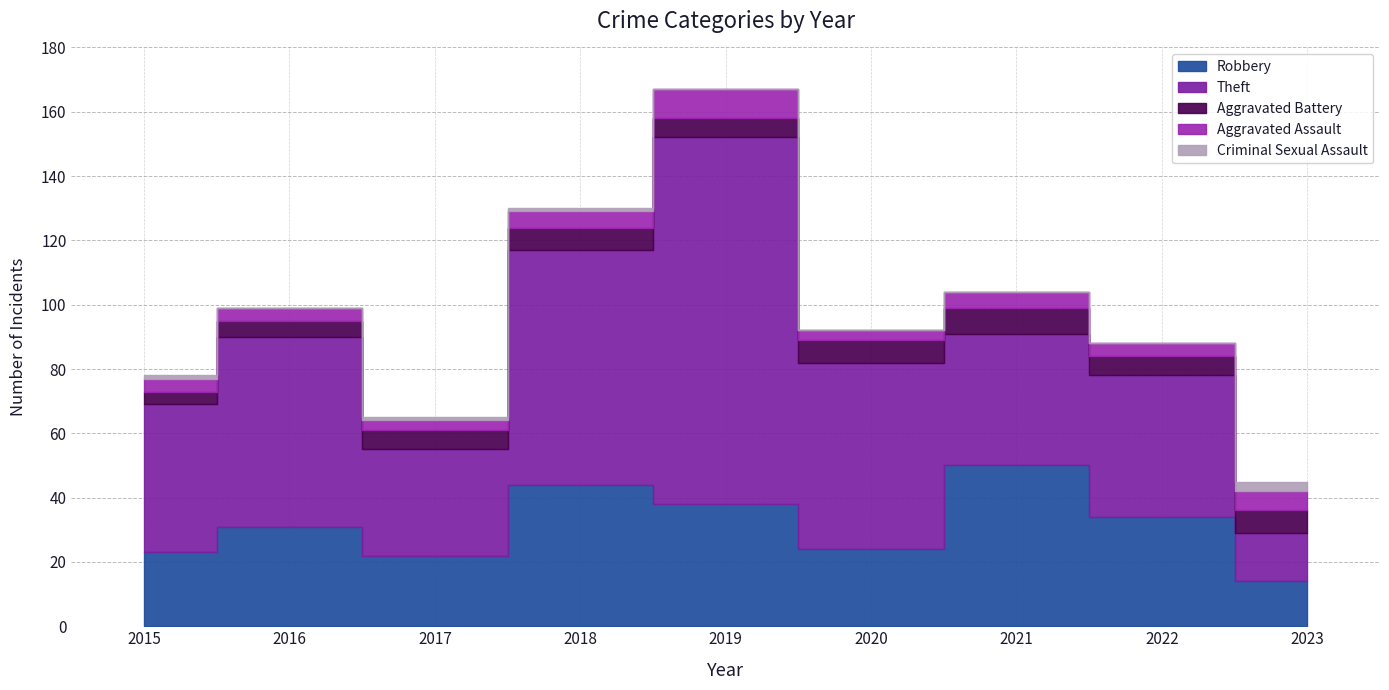

Reading right to left, what are all the values shown in this chart?

Robbery: 2023=14	2022=34	2021=50	2020=24	2019=38	2018=44	2017=22	2016=31	2015=23
Theft: 2023=15	2022=44	2021=41	2020=58	2019=114	2018=73	2017=33	2016=59	2015=46
Aggravated Battery: 2023=7	2022=6	2021=8	2020=7	2019=6	2018=7	2017=6	2016=5	2015=4
Aggravated Assault: 2023=6	2022=4	2021=5	2020=3	2019=9	2018=5	2017=3	2016=4	2015=4
Criminal Sexual Assault: 2023=3	2022=0	2021=0	2020=0	2019=0	2018=1	2017=1	2016=0	2015=1